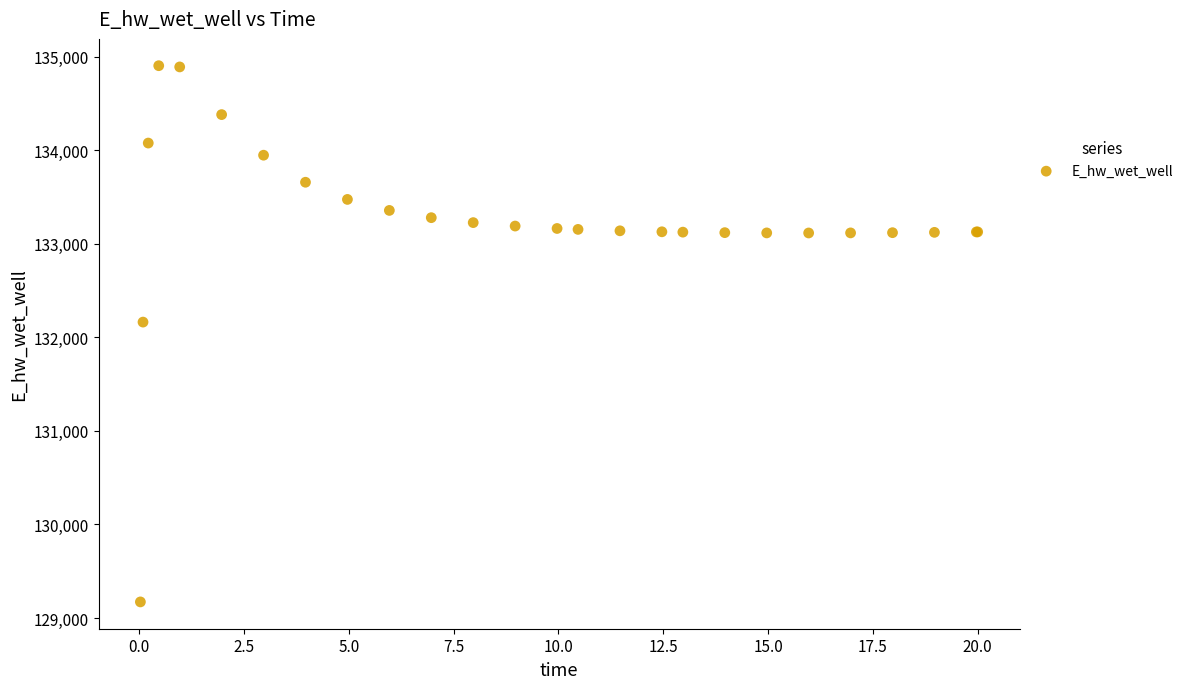

What Y value in the scatter plot is closest to 132037?

132162.2